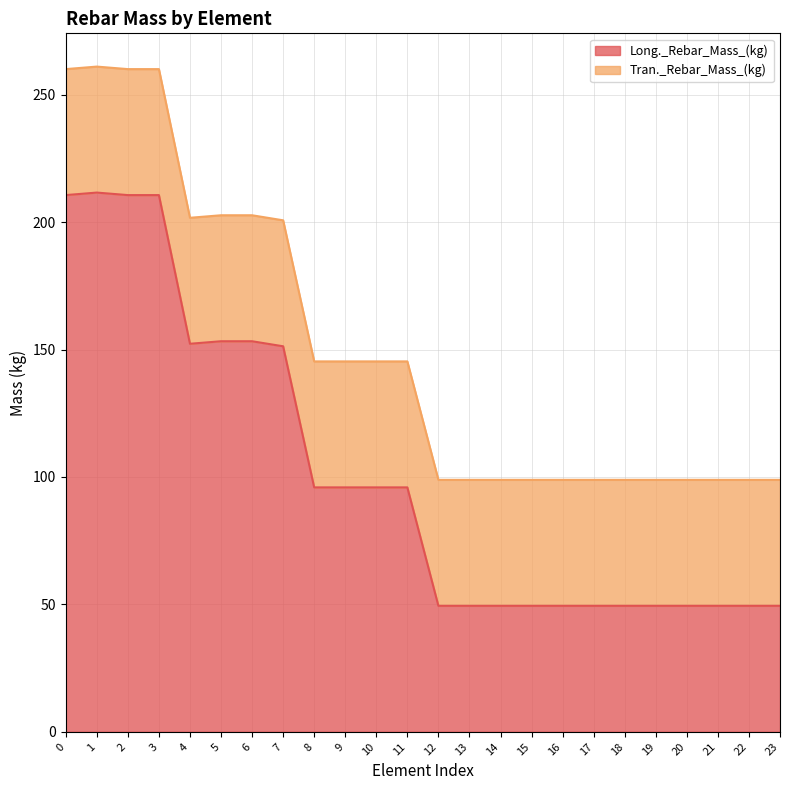

Read the value at 13.

49.4